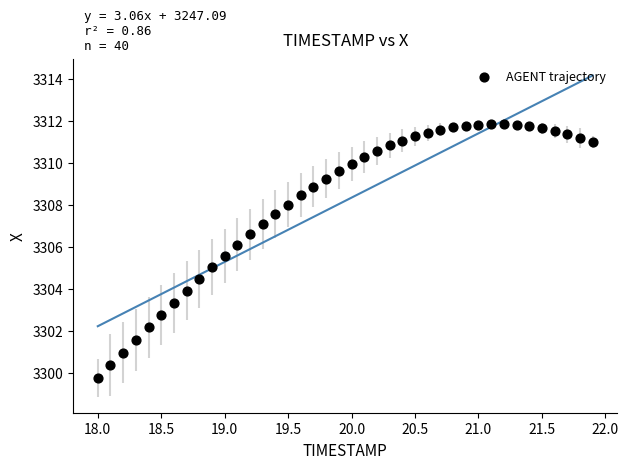

What is the range of Y values (max minus min)?

12.1